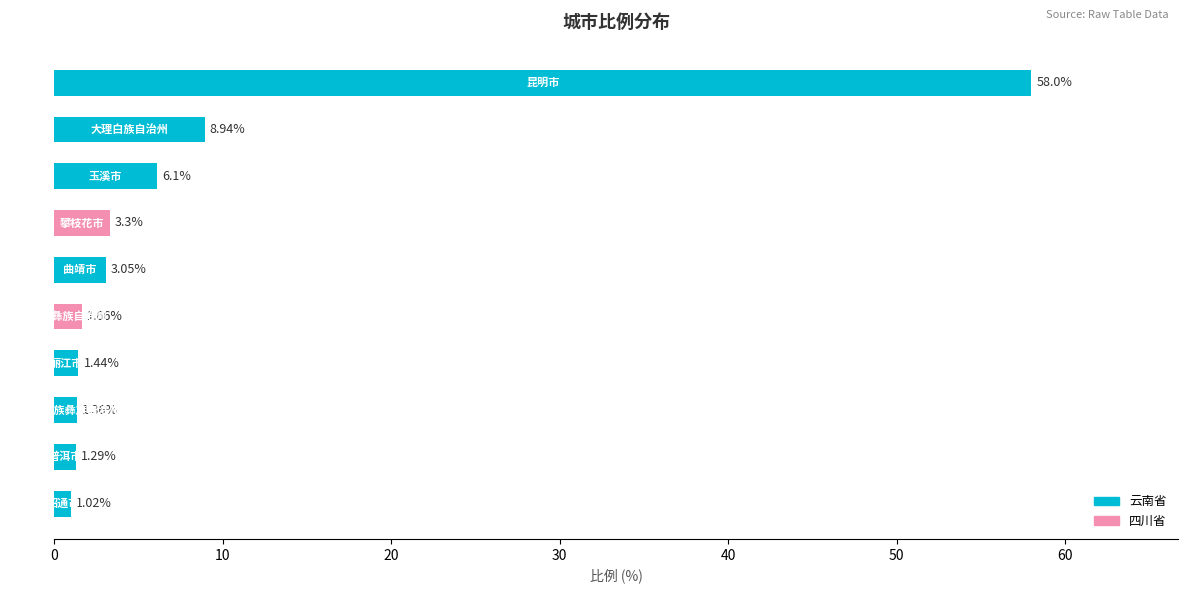

What is the difference between the maximum and minimum values?

57.0